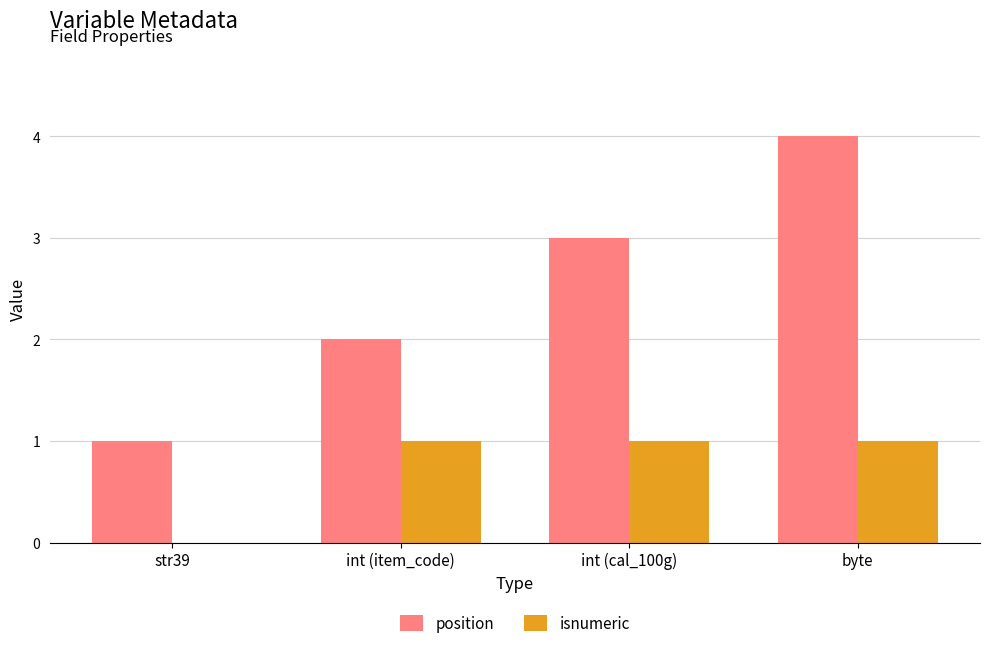

How many positive values does the isnumeric series have?

3